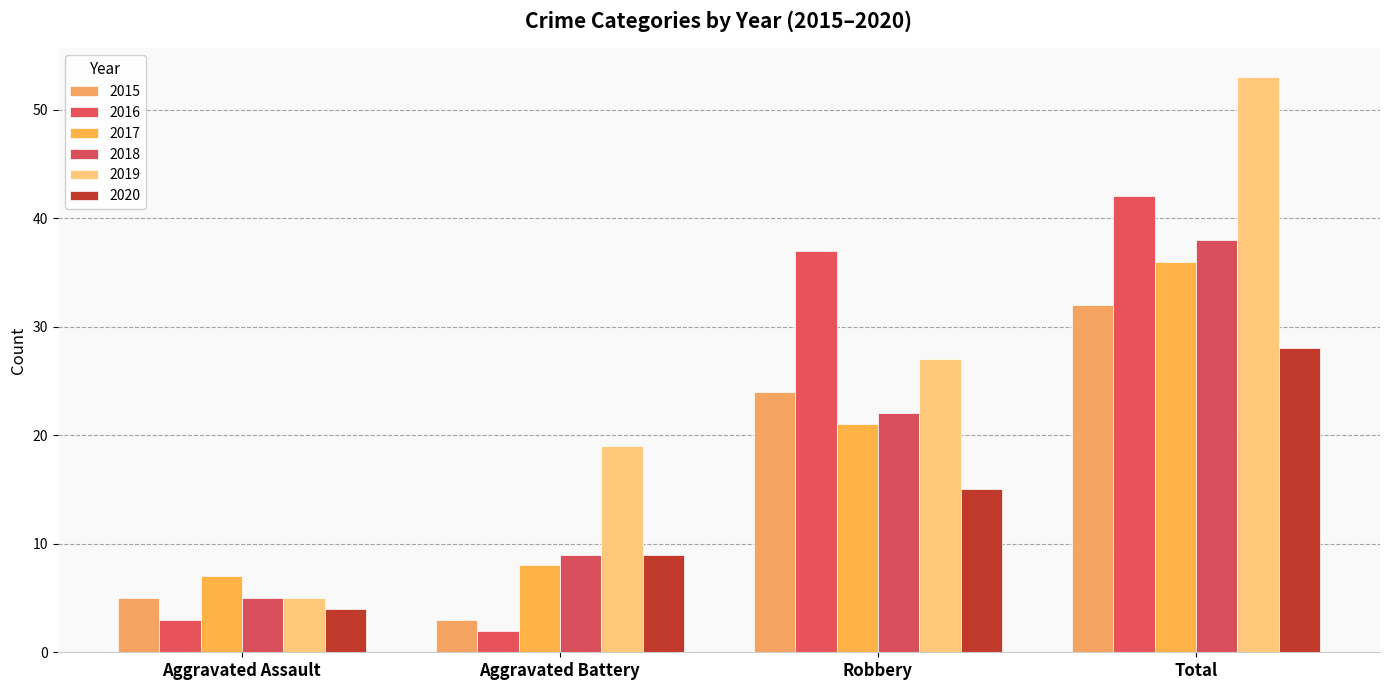

Reading left to right, list all the values displayed in this chart.

2015: Aggravated Assault=5	Aggravated Battery=3	Robbery=24	Total=32
2016: Aggravated Assault=3	Aggravated Battery=2	Robbery=37	Total=42
2017: Aggravated Assault=7	Aggravated Battery=8	Robbery=21	Total=36
2018: Aggravated Assault=5	Aggravated Battery=9	Robbery=22	Total=38
2019: Aggravated Assault=5	Aggravated Battery=19	Robbery=27	Total=53
2020: Aggravated Assault=4	Aggravated Battery=9	Robbery=15	Total=28